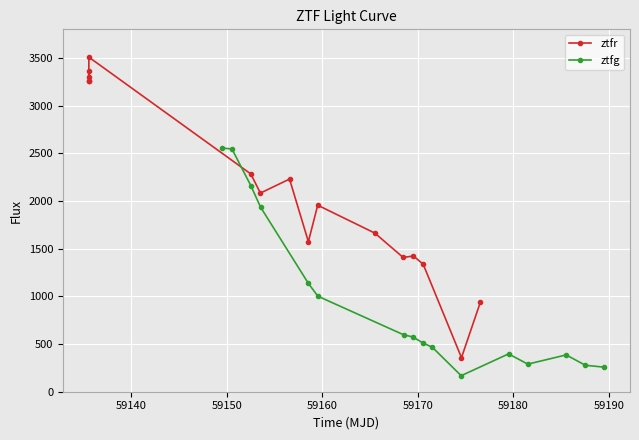

What is the value of the ztfr point at the 15th from the left?

357.1